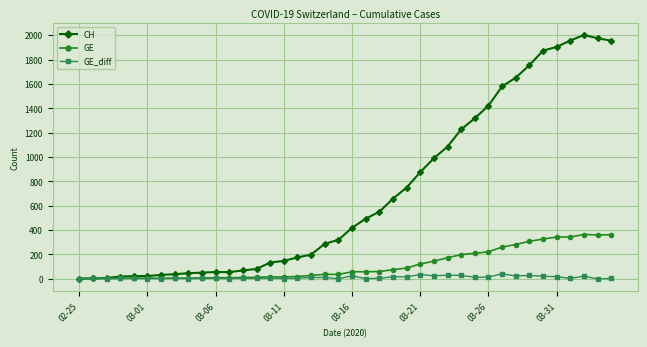

Which series has the widest spread of values?

CH